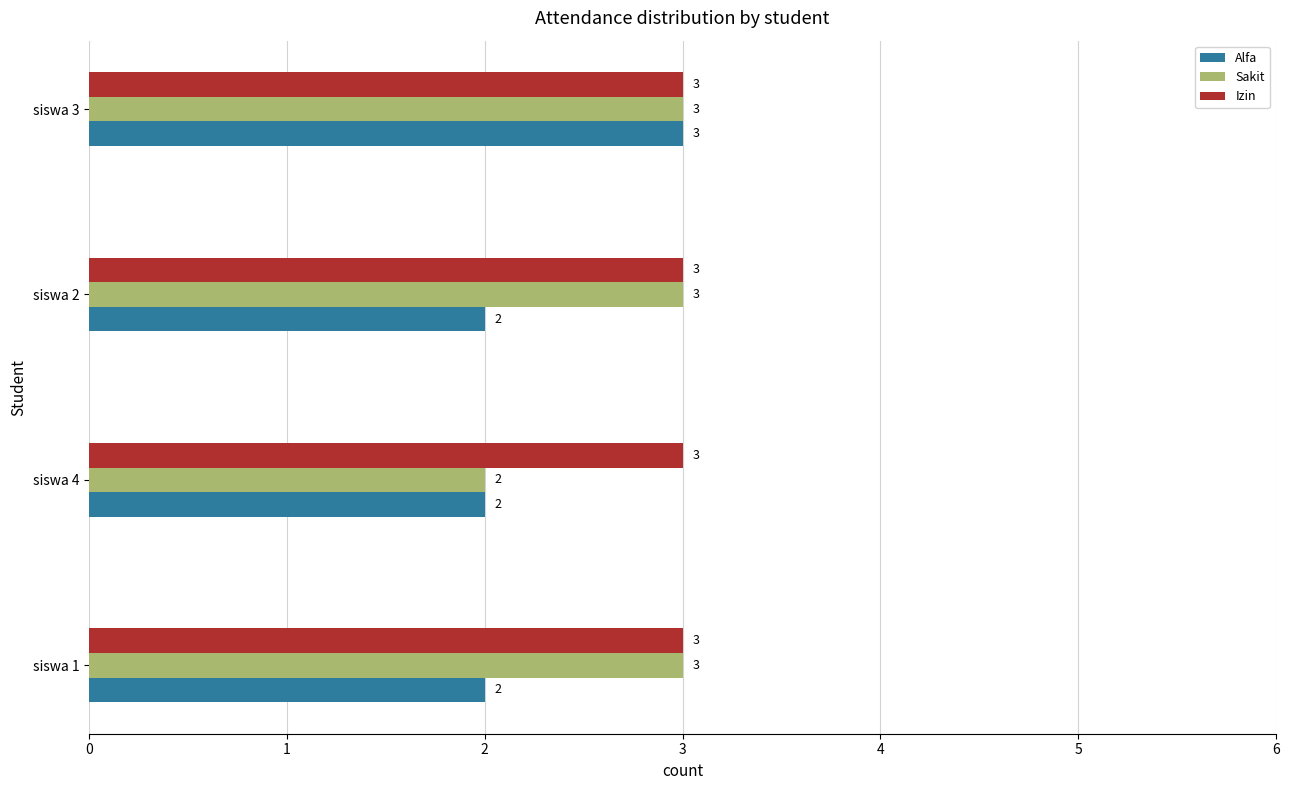

At which category is the sum across all series the highest?

siswa 3